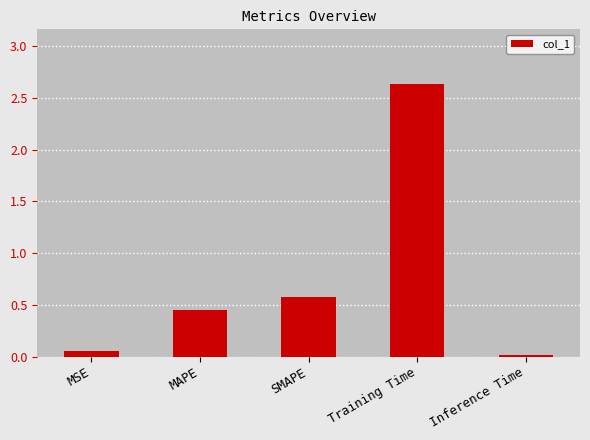

The chart shows a value of 0.6 at SMAPE. True or false?

True